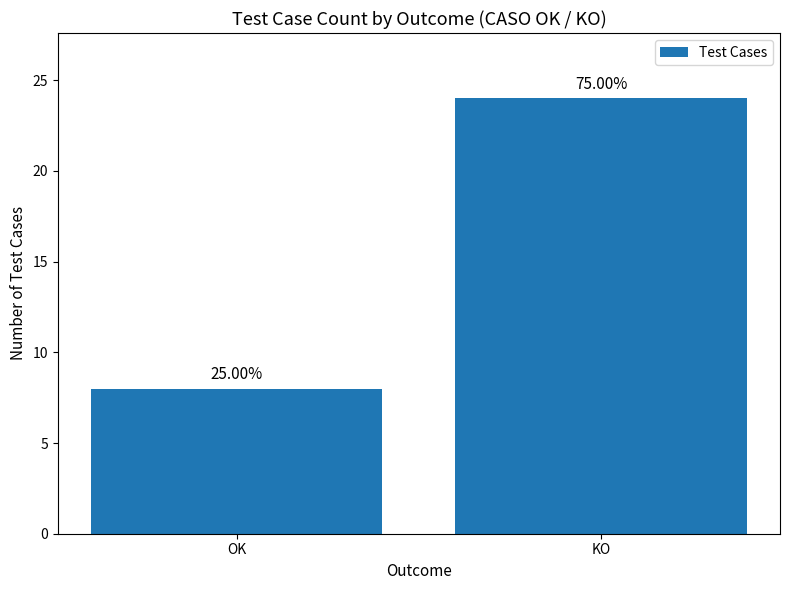

Does the chart contain any negative values?

No